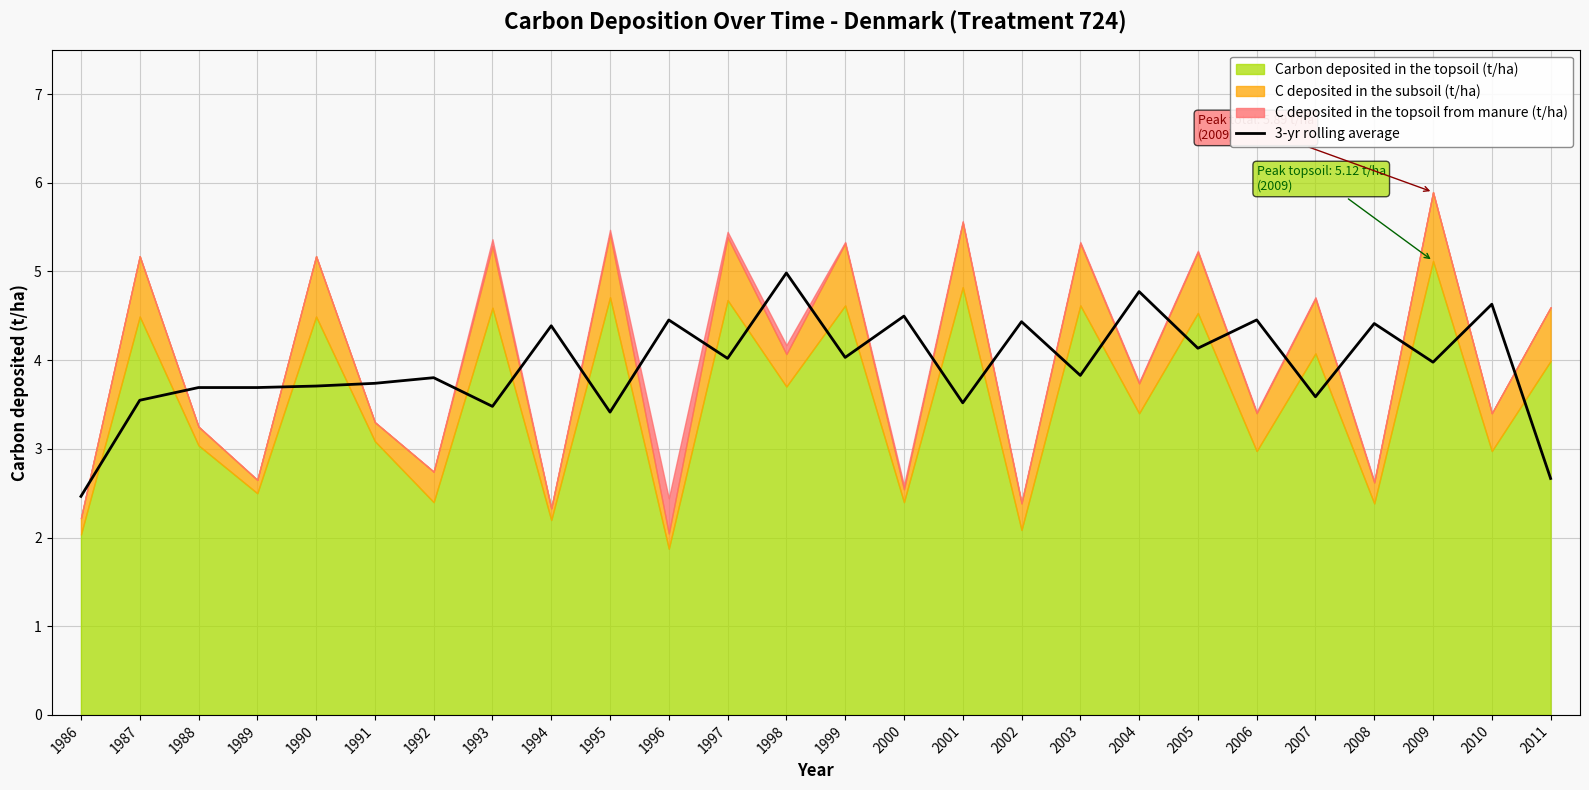

Reading left to right, list all the values displayed in this chart.

1986=2.5	1987=3.5	1988=3.7	1989=3.7	1990=3.7	1991=3.7	1992=3.8	1993=3.5	1994=4.4	1995=3.4	1996=4.5	1997=4.0	1998=5.0	1999=4.0	2000=4.5	2001=3.5	2002=4.4	2003=3.8	2004=4.8	2005=4.1	2006=4.5	2007=3.6	2008=4.4	2009=4.0	2010=4.6	2011=2.7